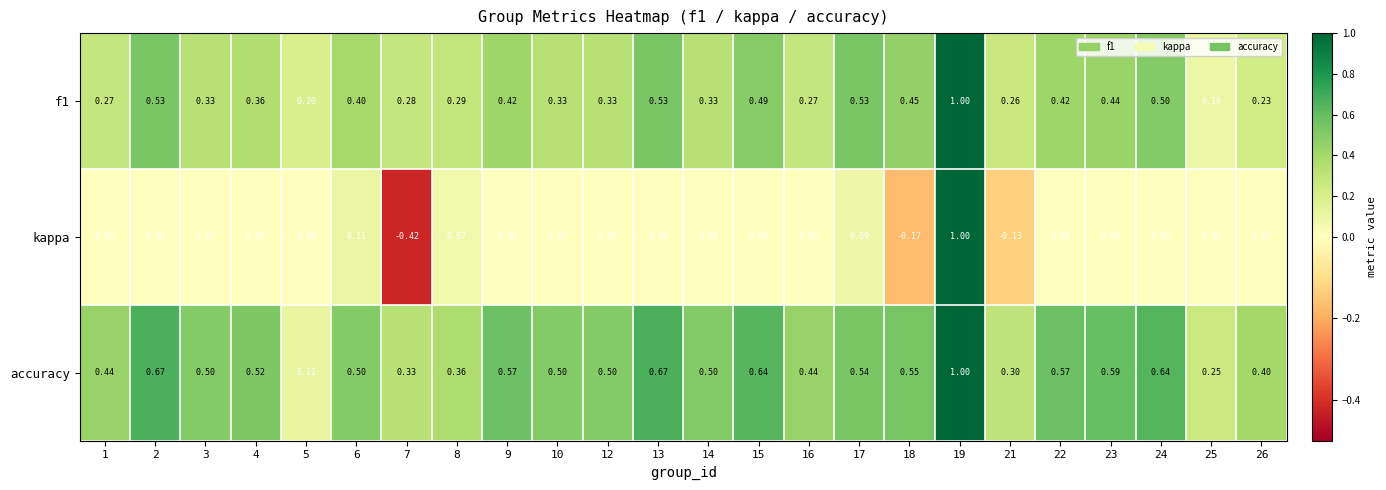

Which series changed the most between 5 and 6?

accuracy